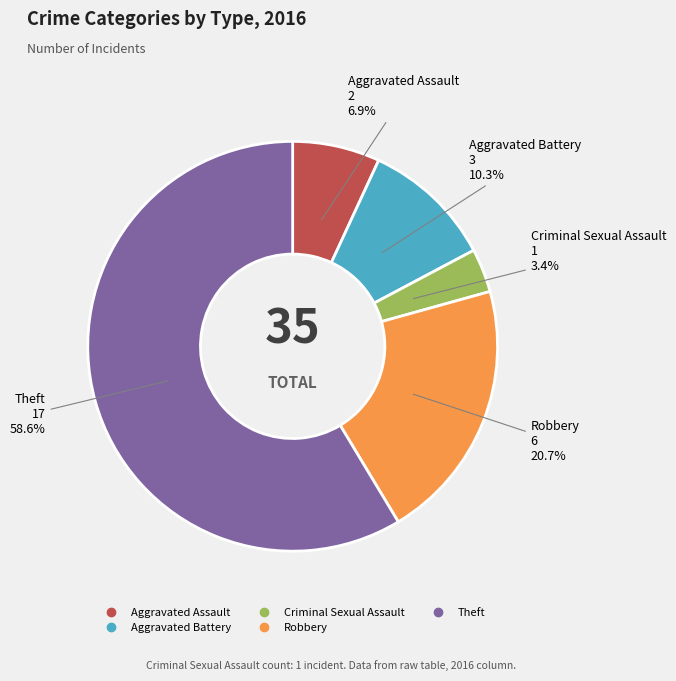

Does Theft represent more than half of the total?

Yes